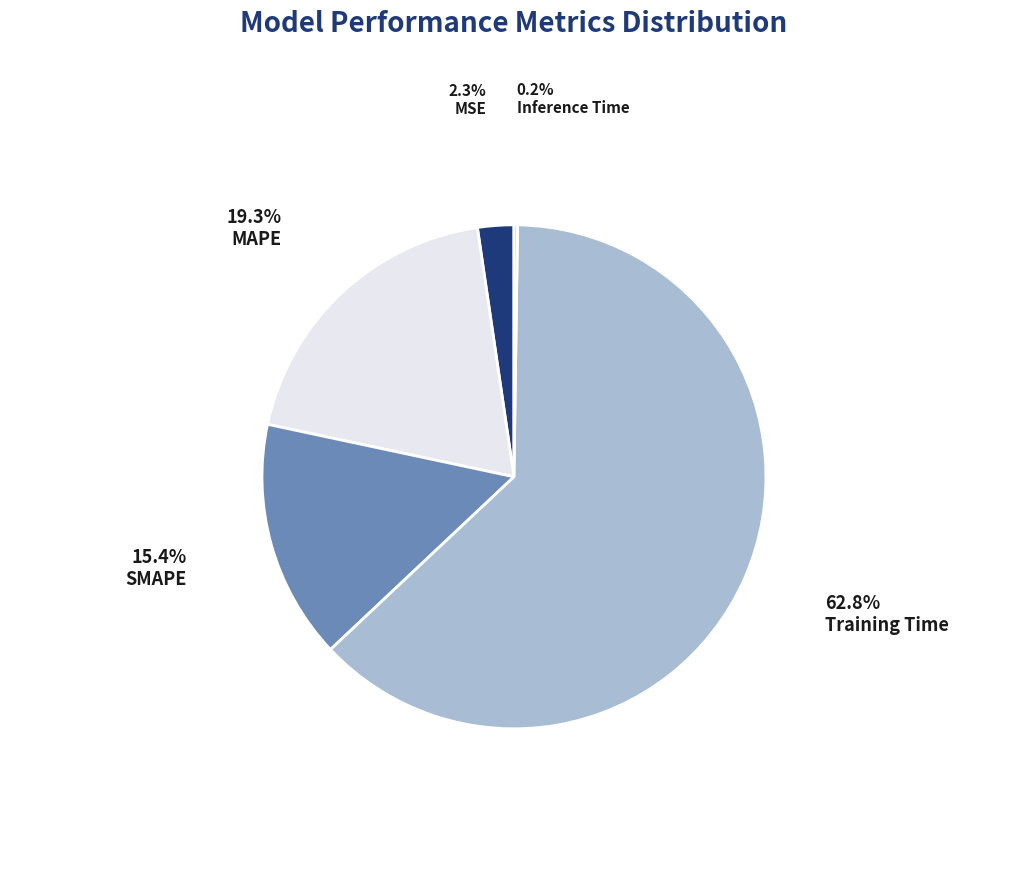

The Inference Time slice represents 1% of the pie. True or false?

False